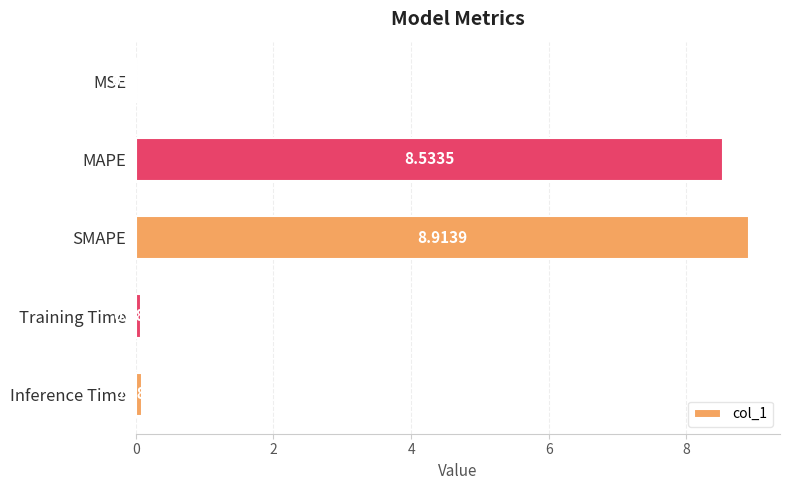

What is the sum of all values?

17.6